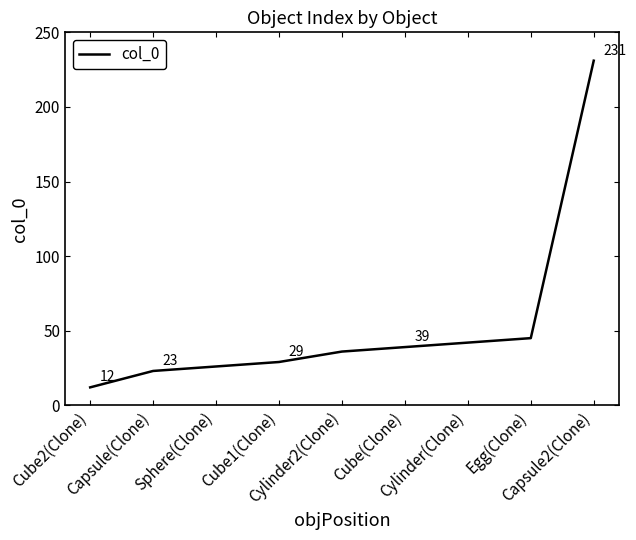

The value at Cube2(Clone) is 21. True or false?

False